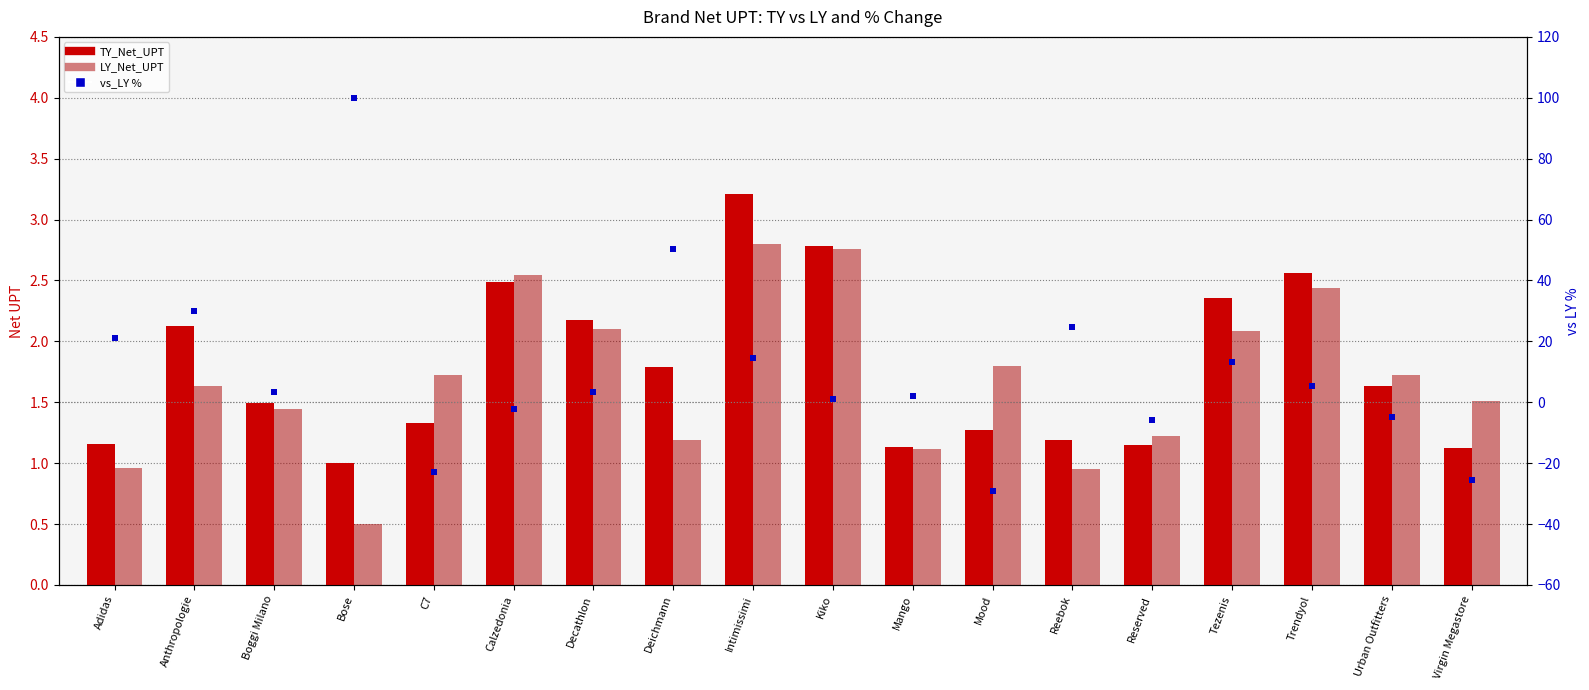

Which series contains the lowest Y value?

vs_LY